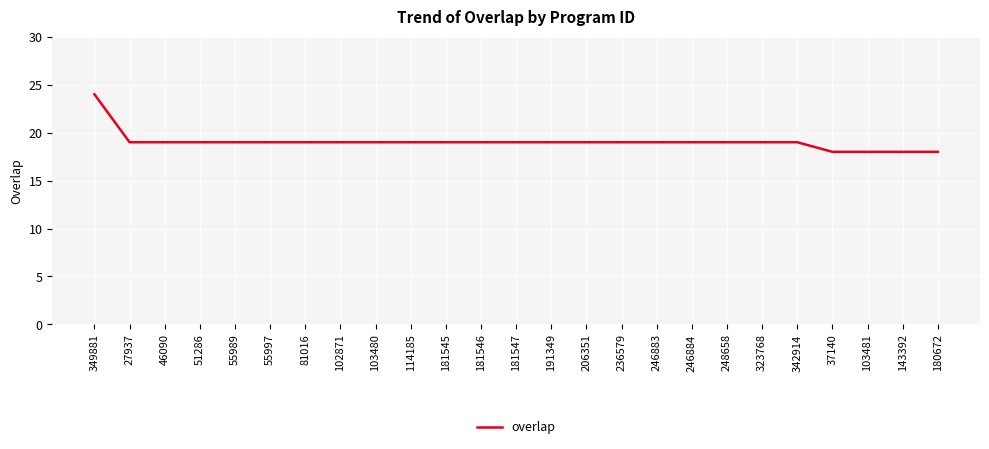

What is the difference between the maximum and minimum values?

6